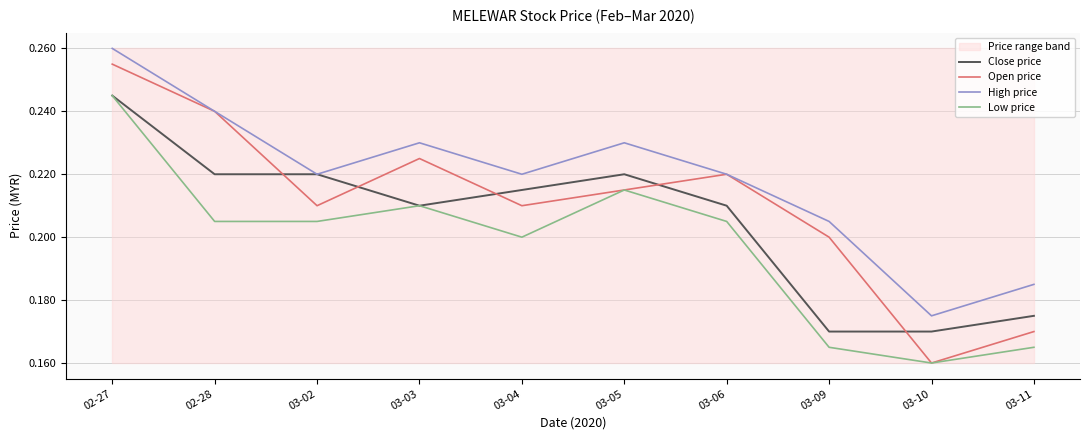

Which category has the lowest value across all series?

03-10